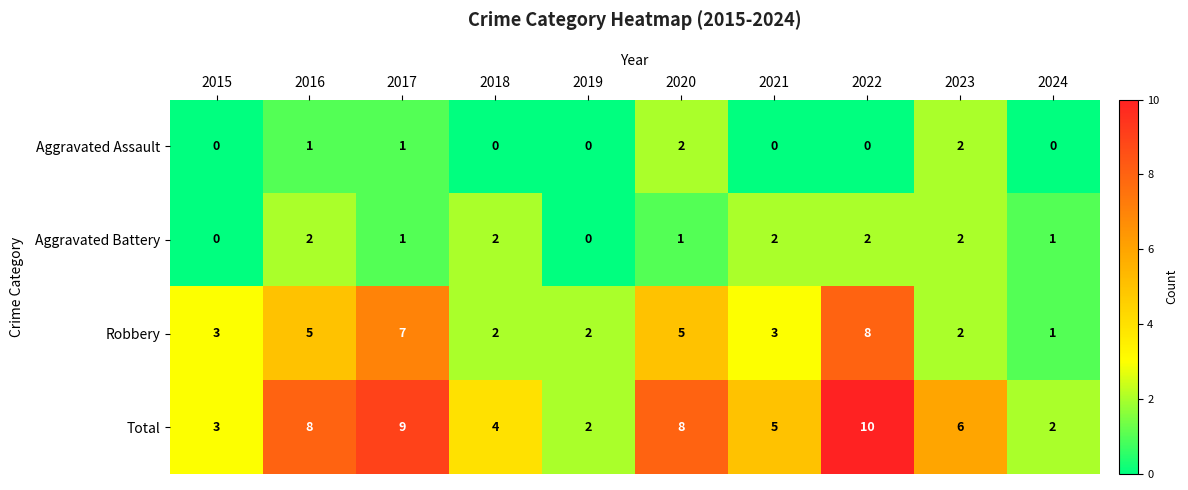

What is the difference between the second highest and minimum values in the Total series?

7